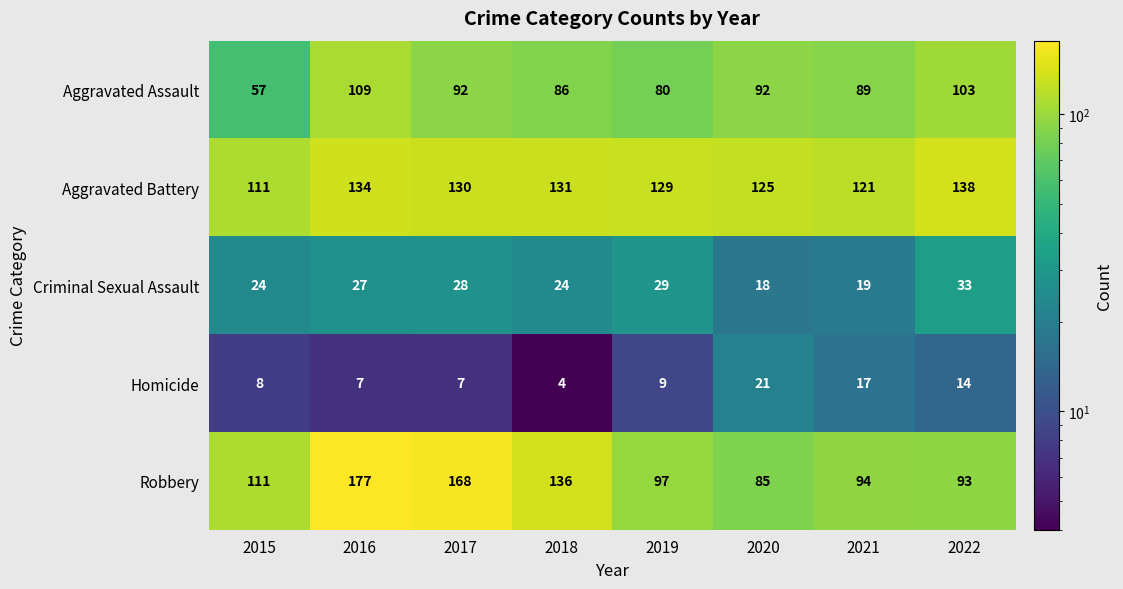

Which category has the highest value in the Aggravated Assault series?

2016